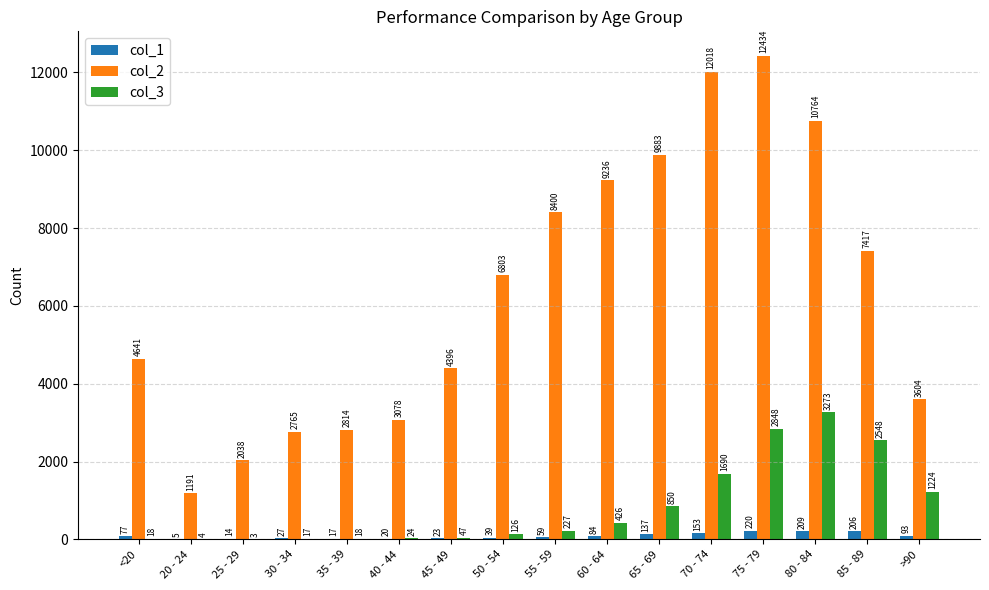

Is the value of col_2 at 35 - 39 greater than the value of col_1 at <20?

Yes